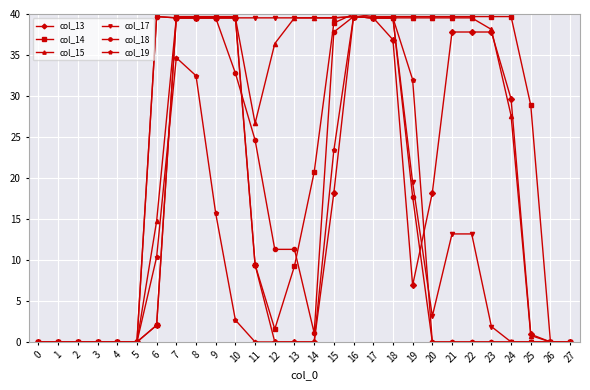

Where does the col_13 series first go above 9?

7